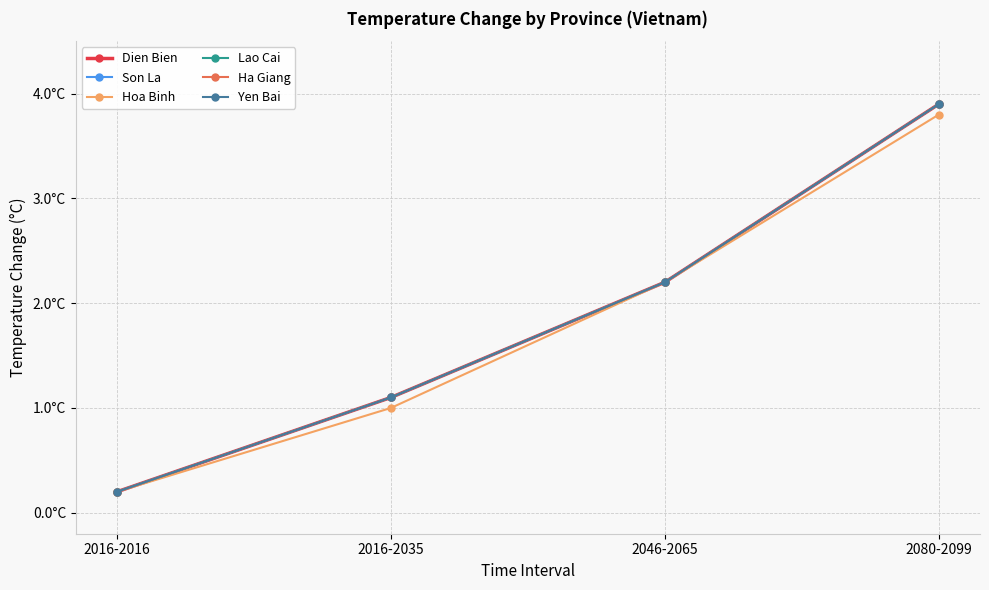

List the labels in order of Son La value, largest first.

2080-2099, 2046-2065, 2016-2035, 2016-2016